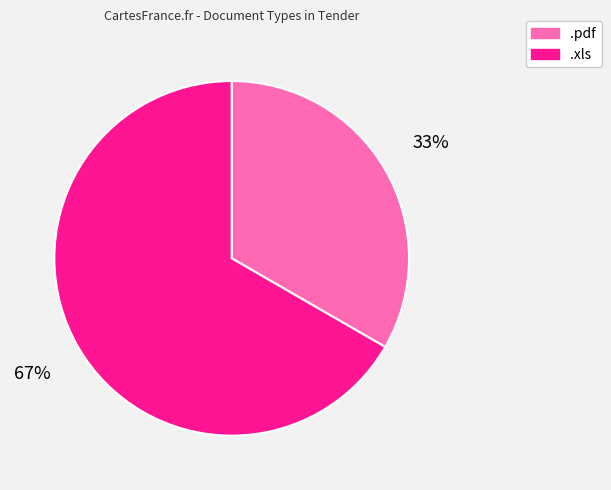

True or false: .xls accounts for 67% of the total.

True